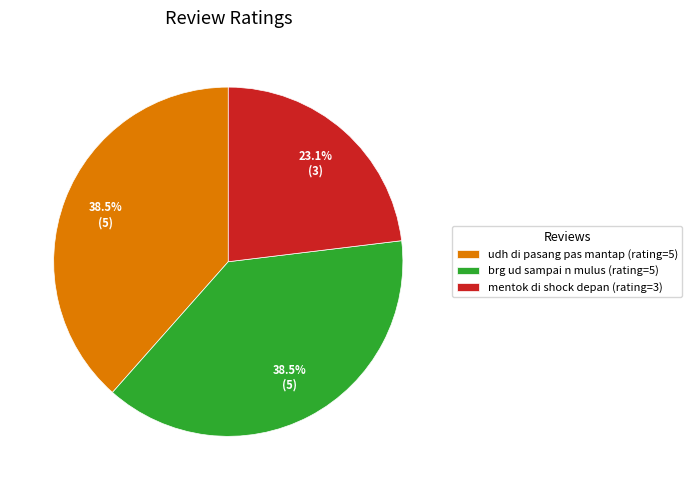

Is there any slice that represents more than half of the pie?

No